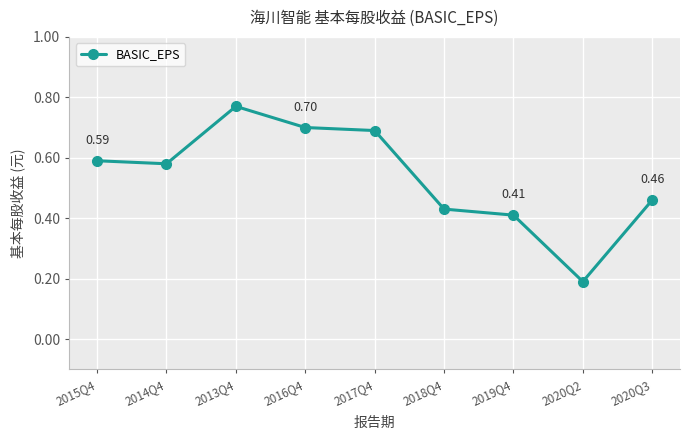

What is the change in value from 2013Q4 to 2020Q3?

-0.3